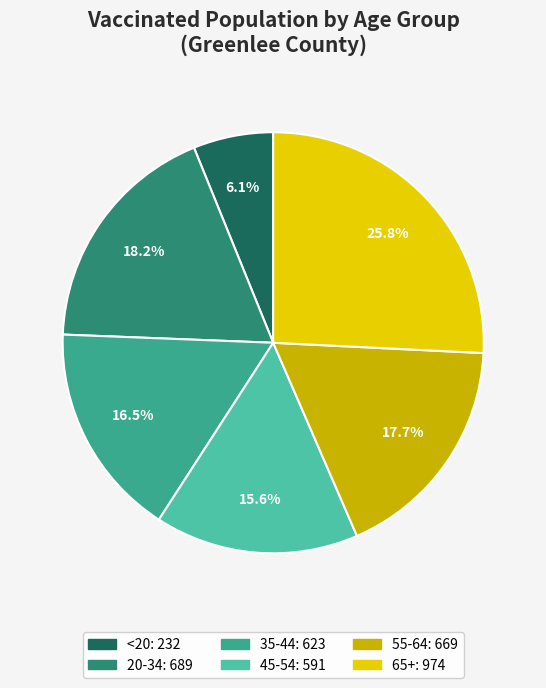

To the nearest percent, what is the average slice percentage?

17%